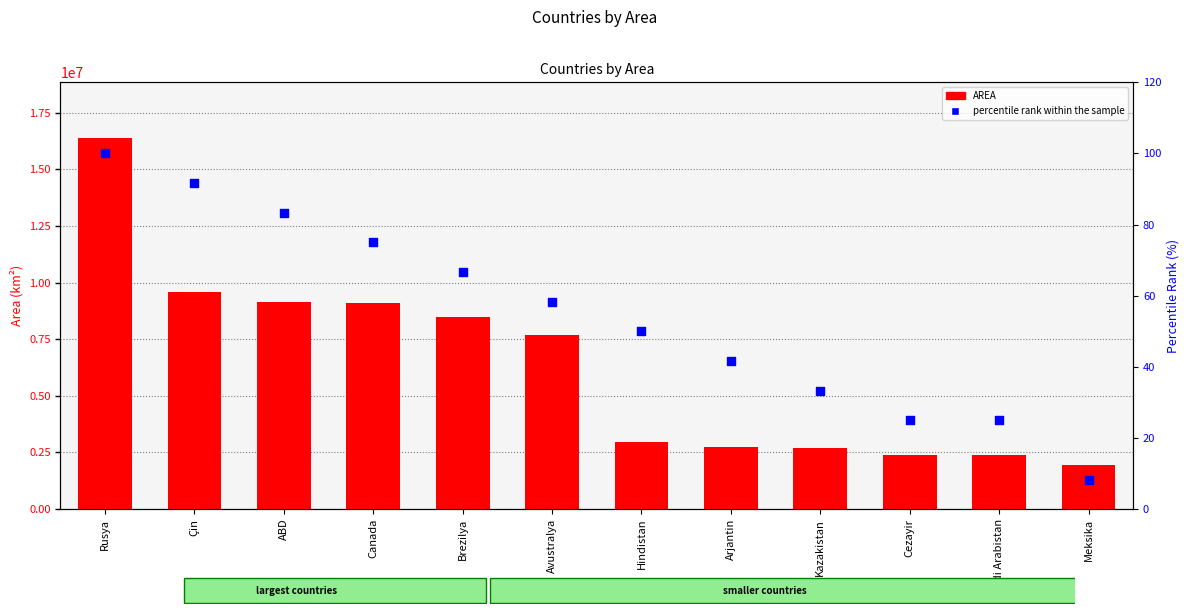

Which series reaches the maximum Y coordinate?

AREA